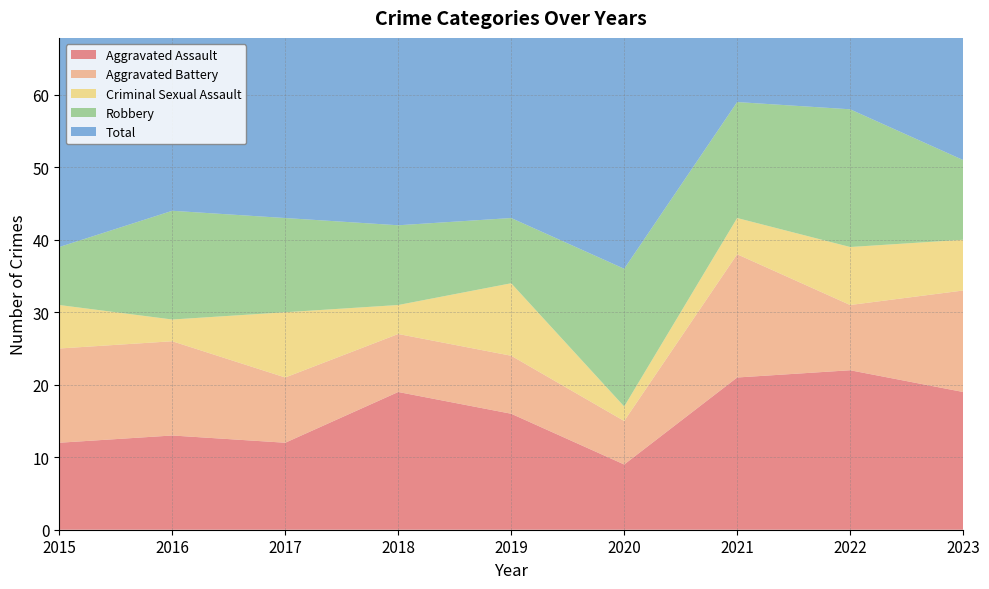

Reading right to left, transcribe all the data shown in this chart.

Aggravated Assault: 2023=19	2022=22	2021=21	2020=9	2019=16	2018=19	2017=12	2016=13	2015=12
Aggravated Battery: 2023=14	2022=9	2021=17	2020=6	2019=8	2018=8	2017=9	2016=13	2015=13
Criminal Sexual Assault: 2023=7	2022=8	2021=5	2020=2	2019=10	2018=4	2017=9	2016=3	2015=6
Robbery: 2023=11	2022=19	2021=16	2020=19	2019=9	2018=11	2017=13	2016=15	2015=8
Total: 2023=51	2022=58	2021=59	2020=37	2019=43	2018=42	2017=44	2016=45	2015=39